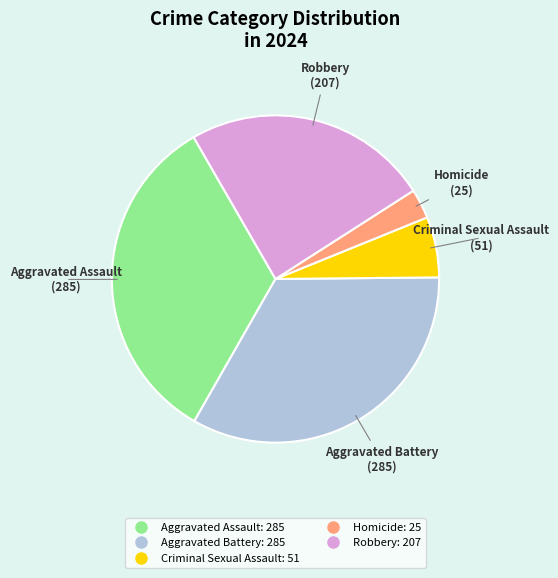

Approximately how many times larger is the value at Robbery compared to Aggravated Assault?

0.7